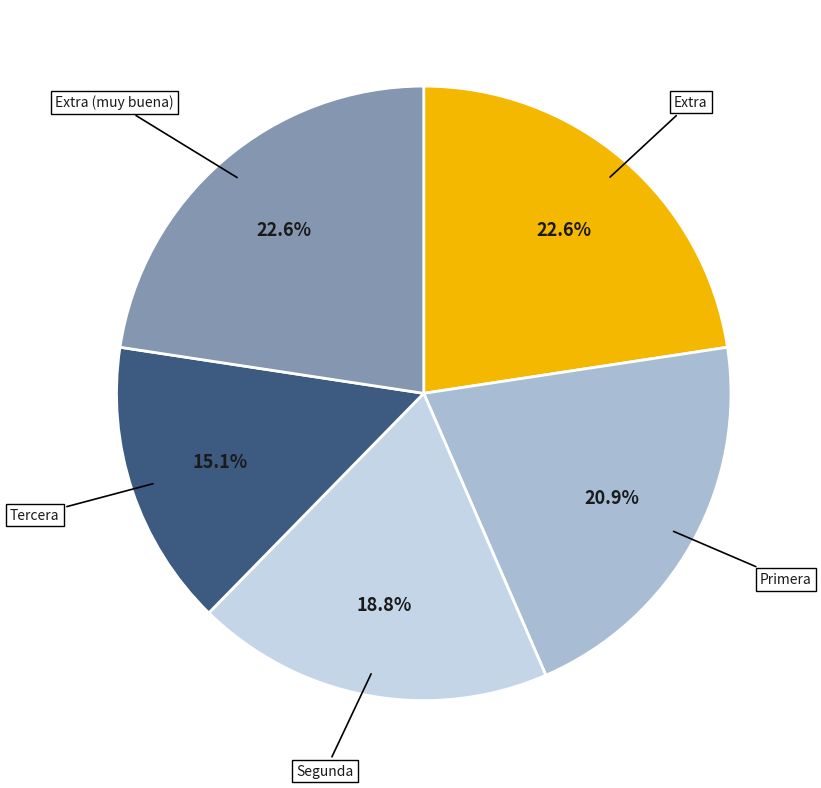

Is there a majority slice in this chart?

No